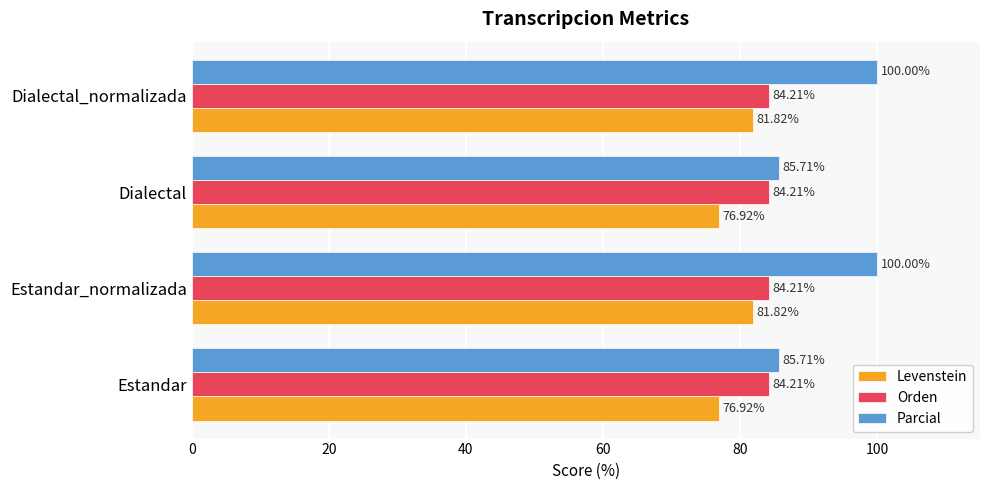

Rank the series by their maximum value, from lowest to highest.

Levenstein, Orden, Parcial